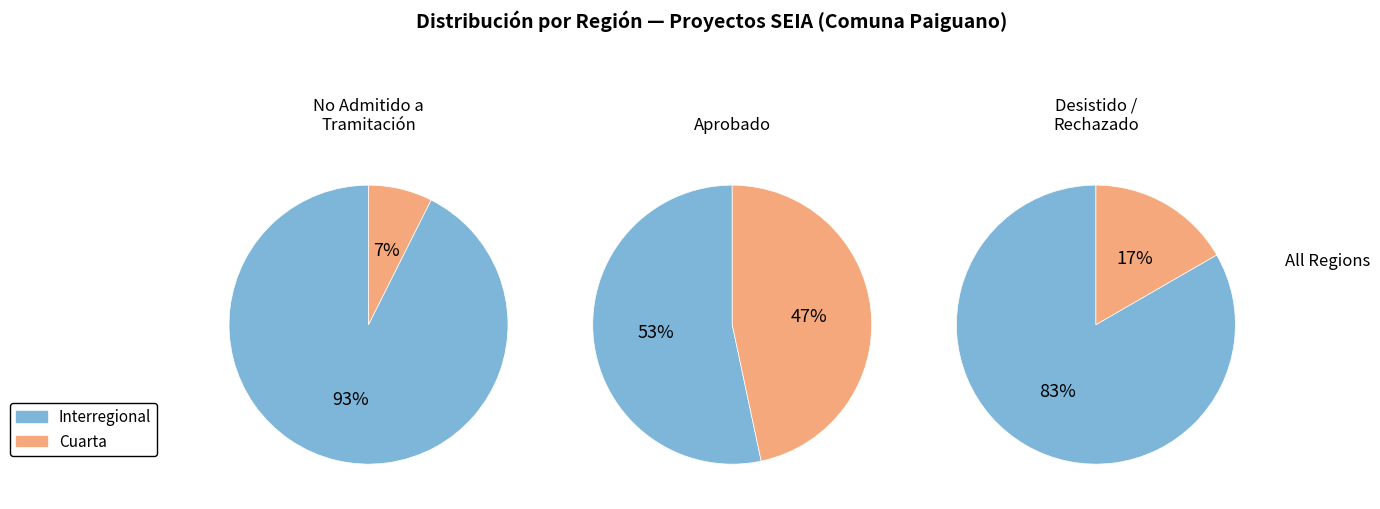

To the nearest percent, what is the combined percentage of Interregional and Cuarta?

100%